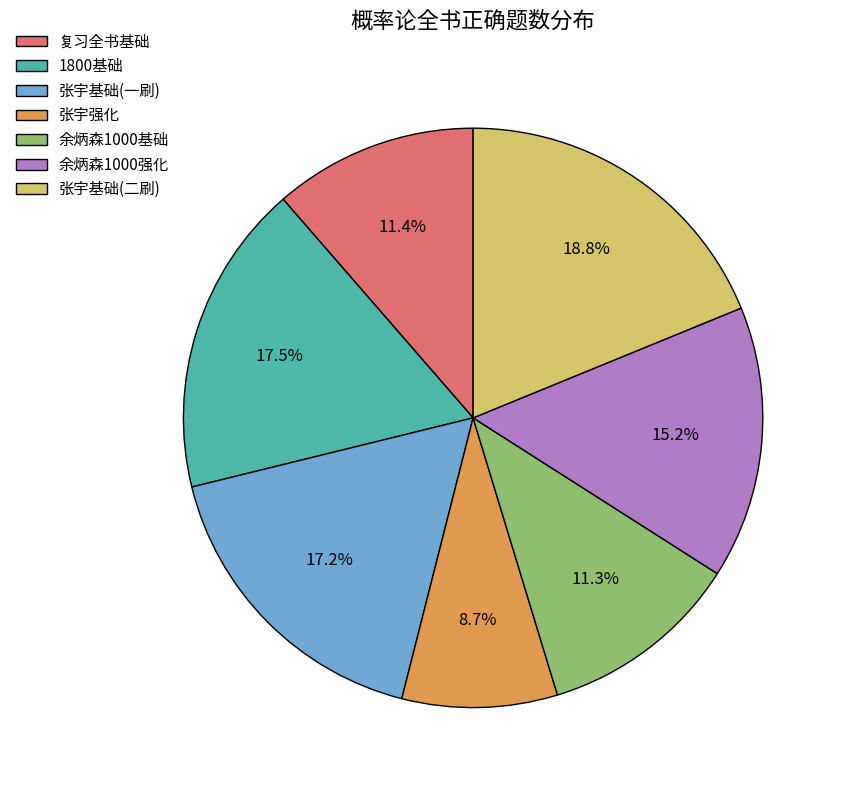

How much of the chart is everything except 余炳森1000强化?

84.8%